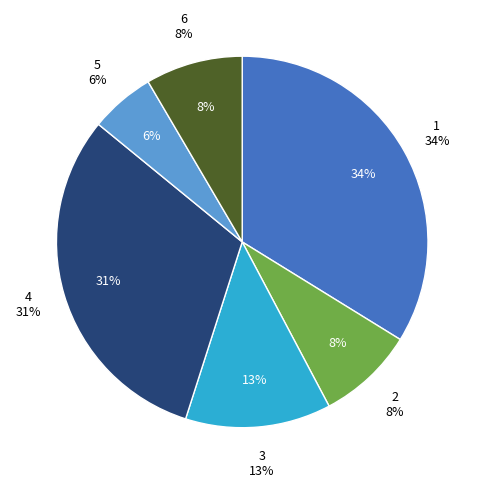

To the nearest percent, what is the combined percentage of 5 and 6?

14%